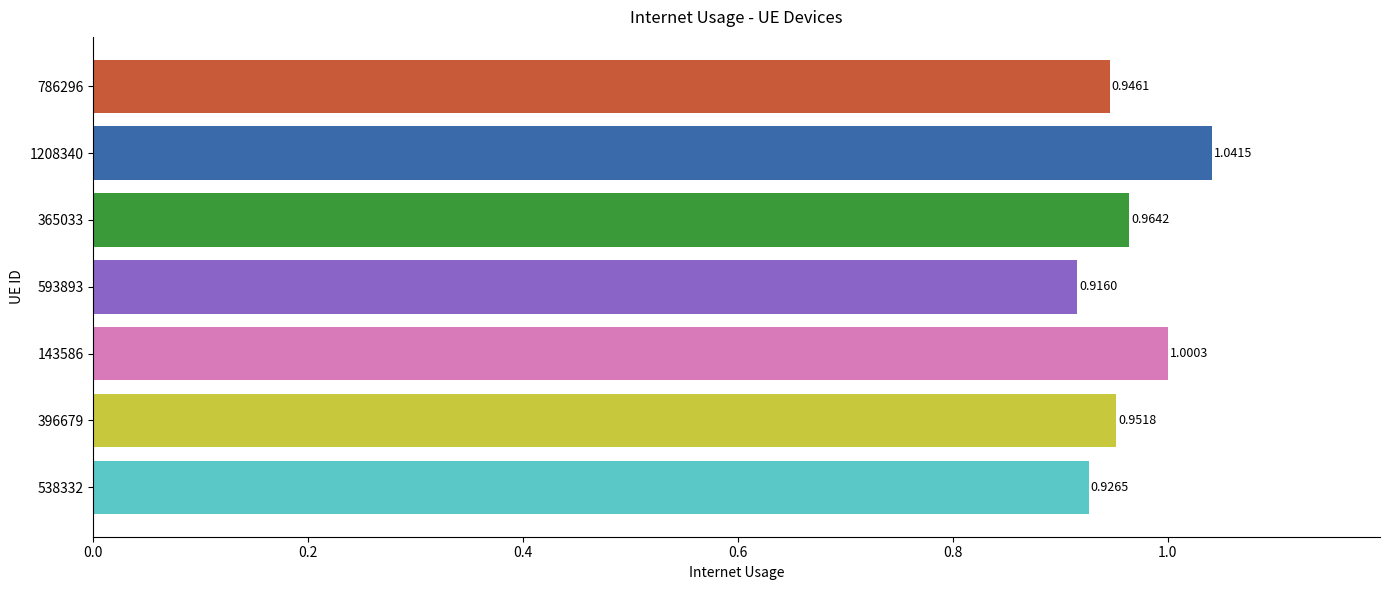

What is the sum of the values at 396679 and 365033?

1.9